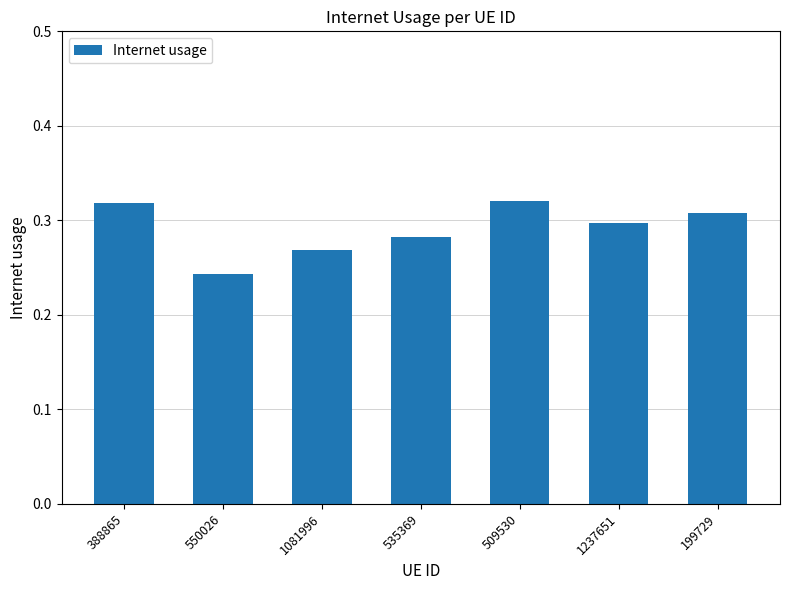

What is the label of the 4th bar from the left?

535369